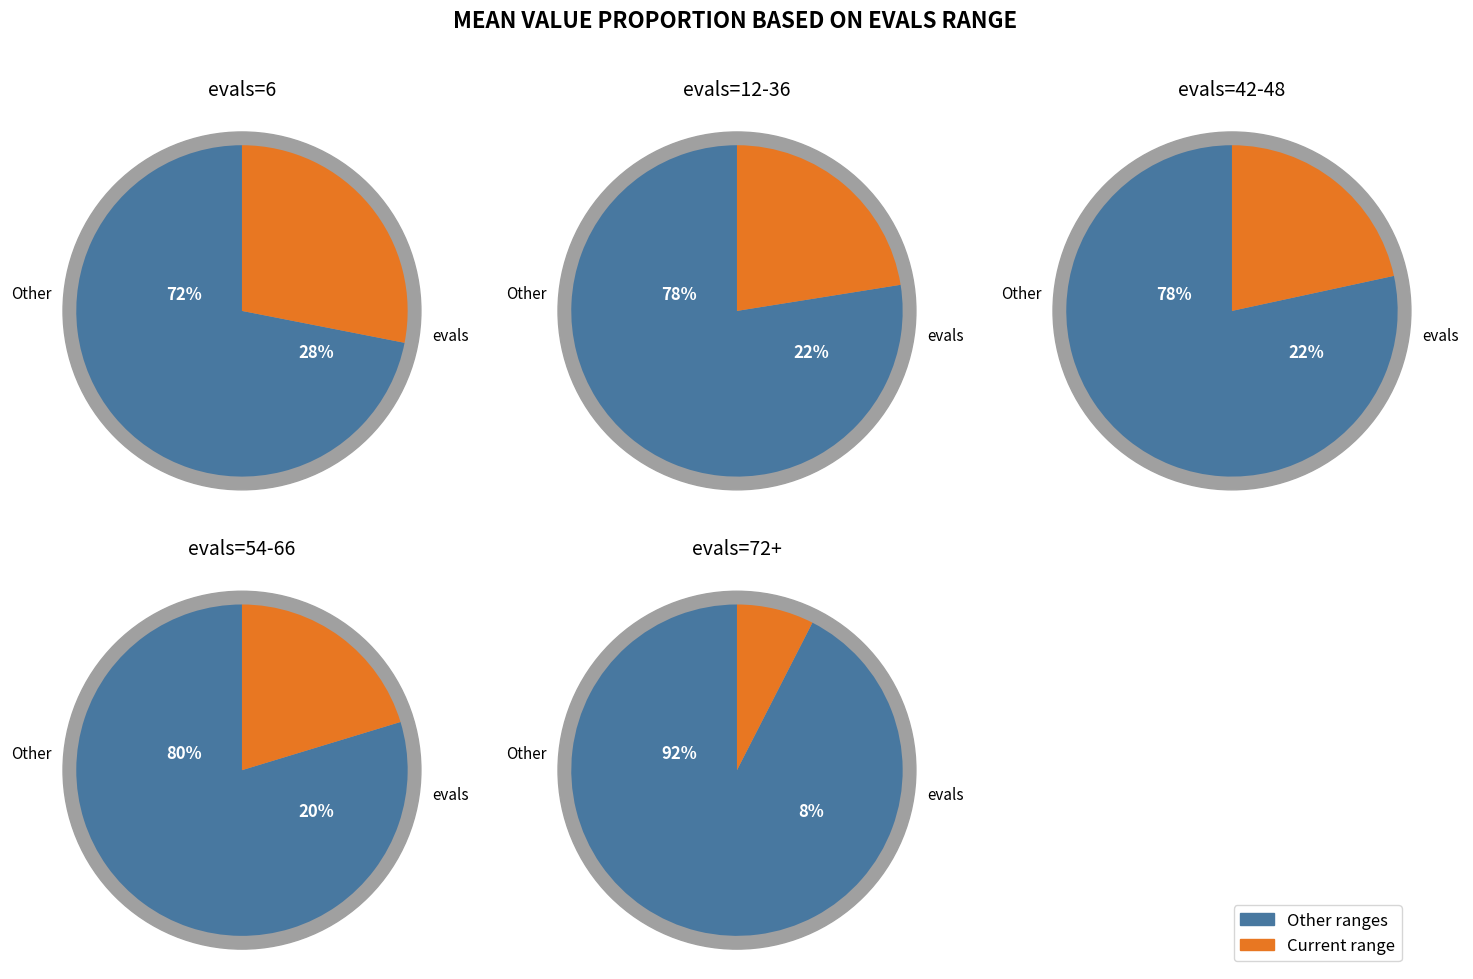

The evals=72+ slice represents 13% of the pie. True or false?

False